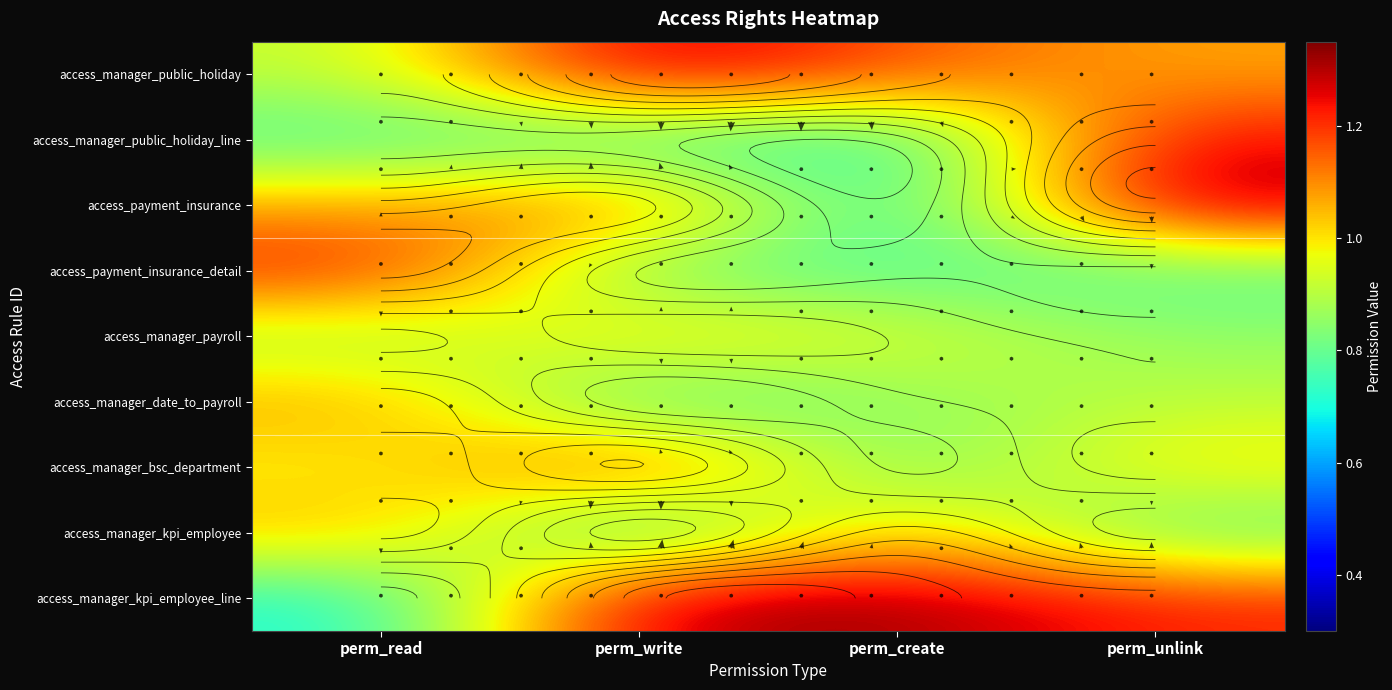

What is the minimum value for access_payment_insurance?

0.7